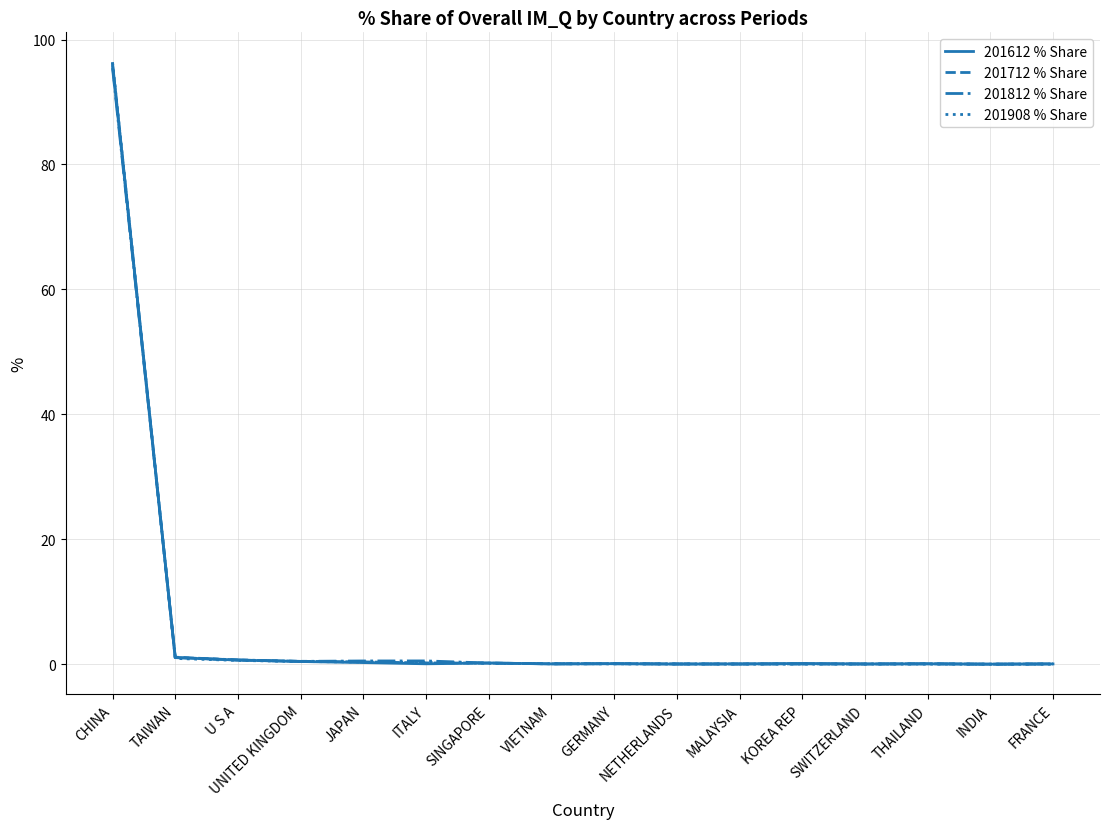

Which series has the widest spread of values?

201908 % Share